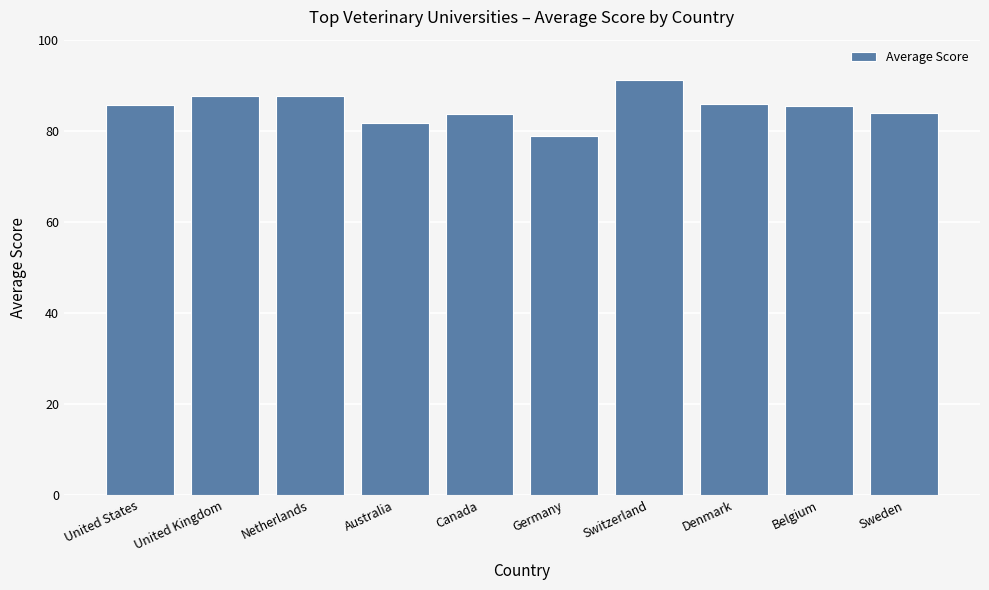

Which category has the highest value across all series?

Switzerland